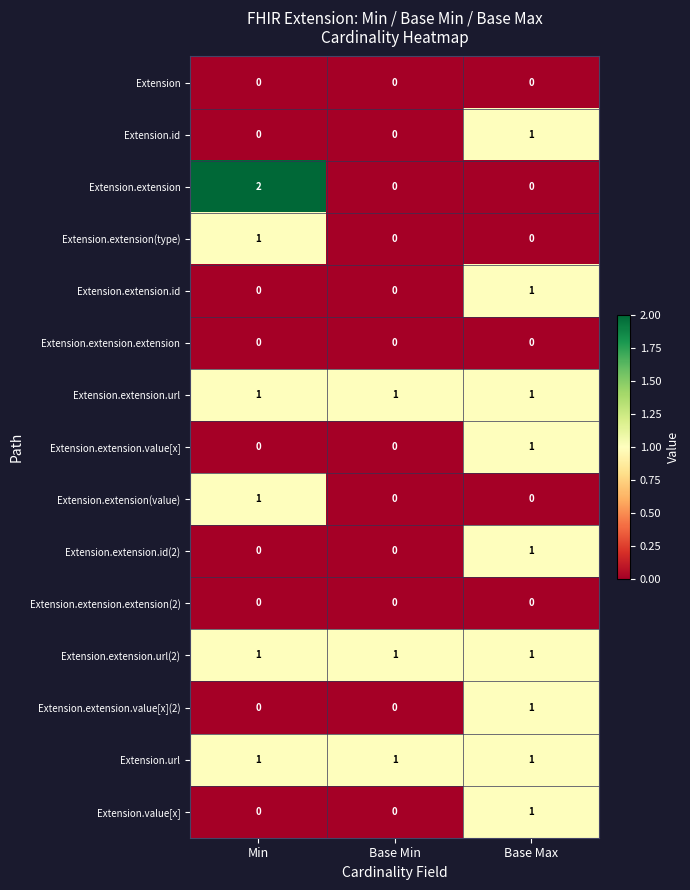

Which series has the largest range (max minus min)?

Extension.extension